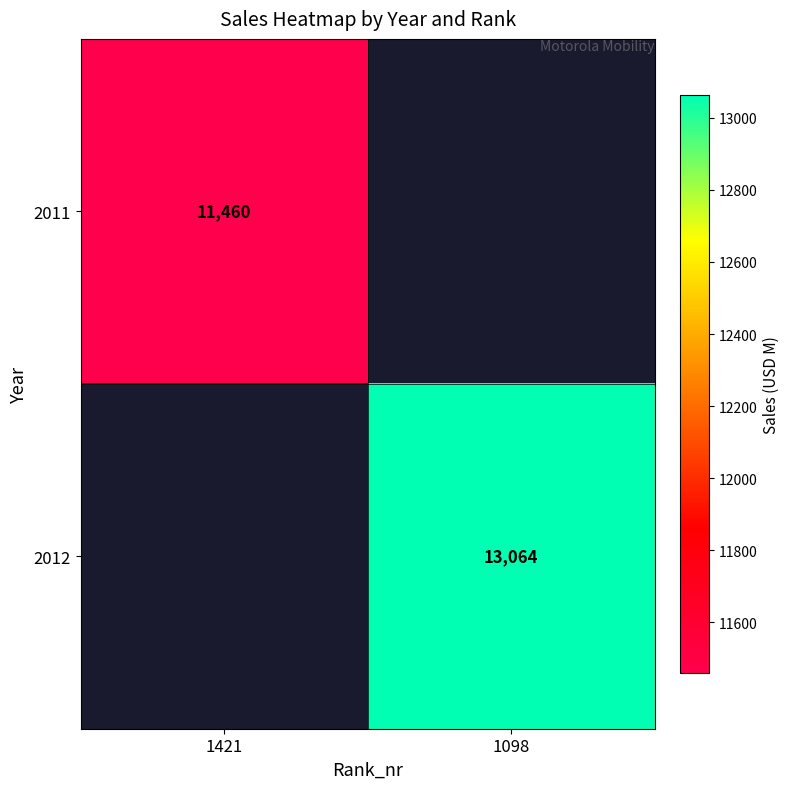

The 2012 series shows 6914 at 1098. True or false?

False